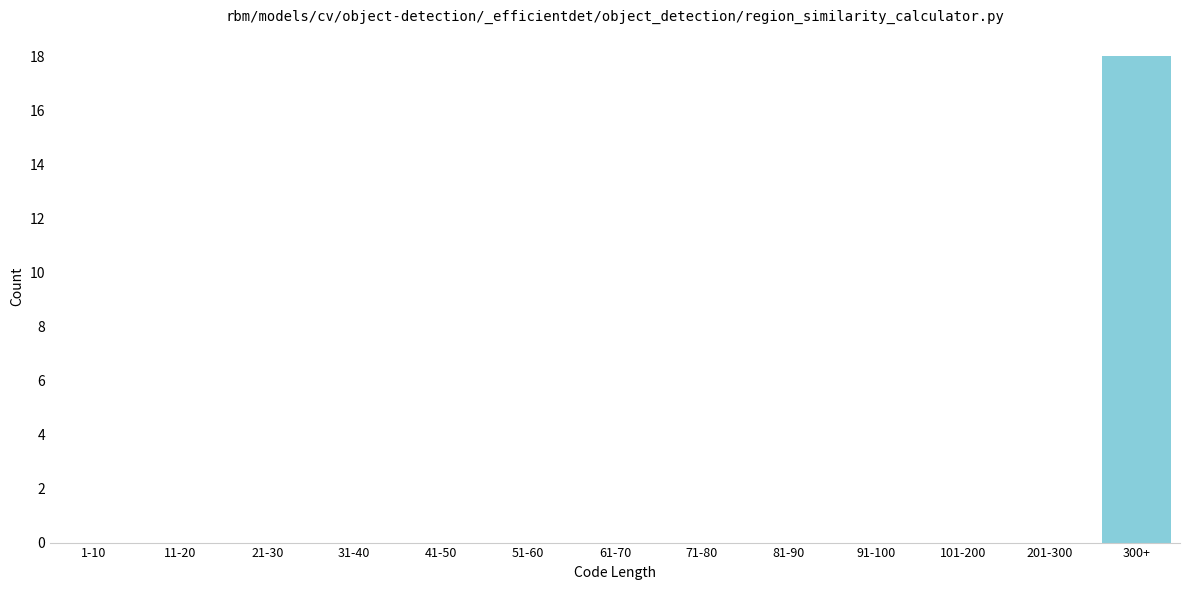

Reading left to right, transcribe all the data shown in this chart.

1-10=0	11-20=0	21-30=0	31-40=0	41-50=0	51-60=0	61-70=0	71-80=0	81-90=0	91-100=0	101-200=0	201-300=0	300+=18